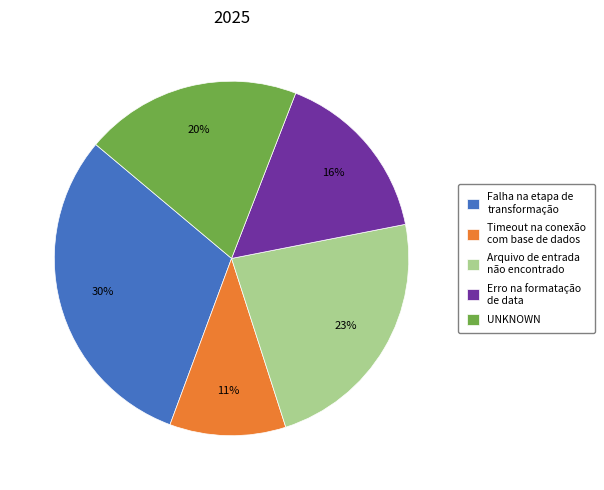

To the nearest percent, what is the combined percentage of Falha na etapa de transformação and Timeout na conexão com base de dados?

41%